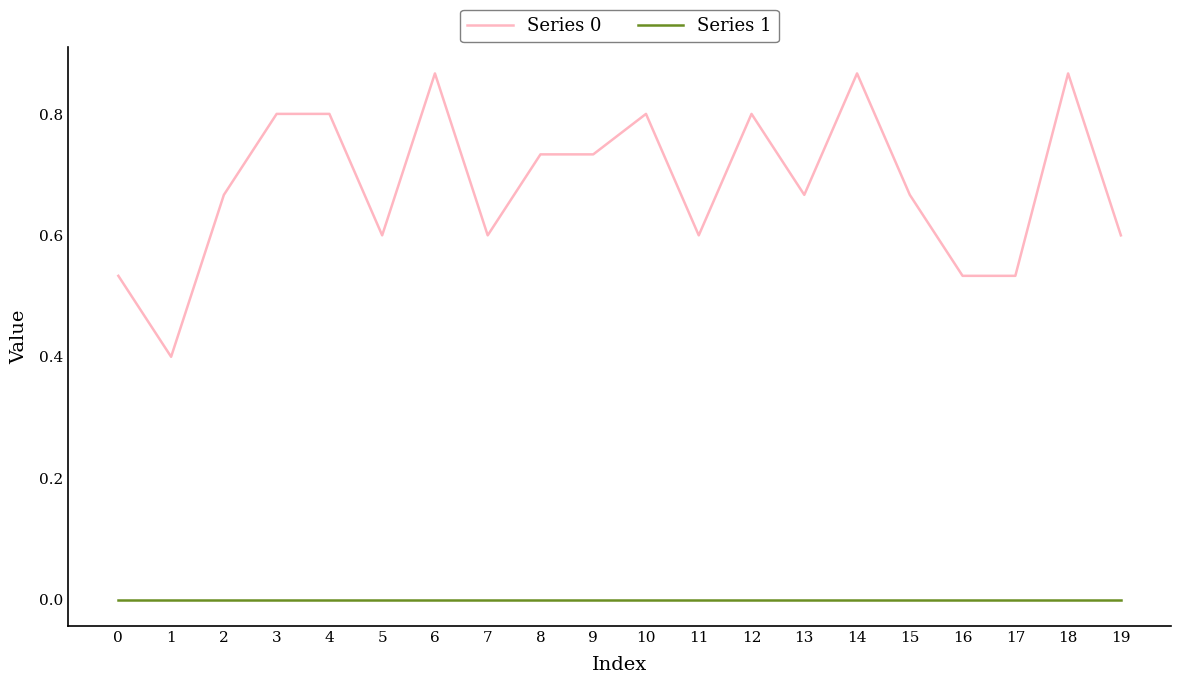

True or false: Series 1 and Series 0 intersect in this chart.

False